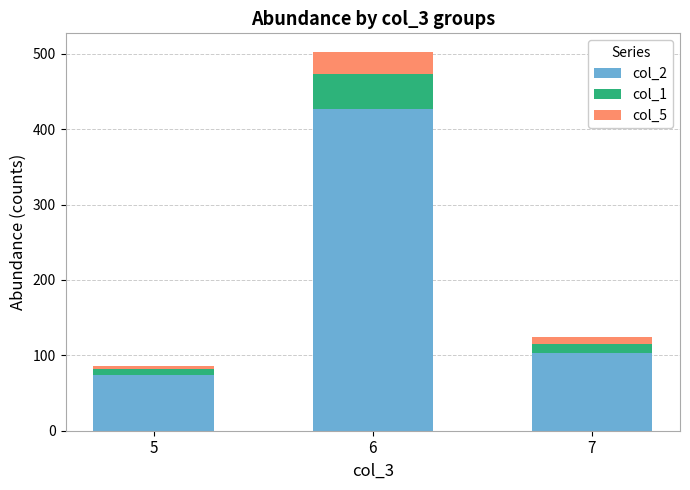

The value of col_2 at 5 is 105. True or false?

False